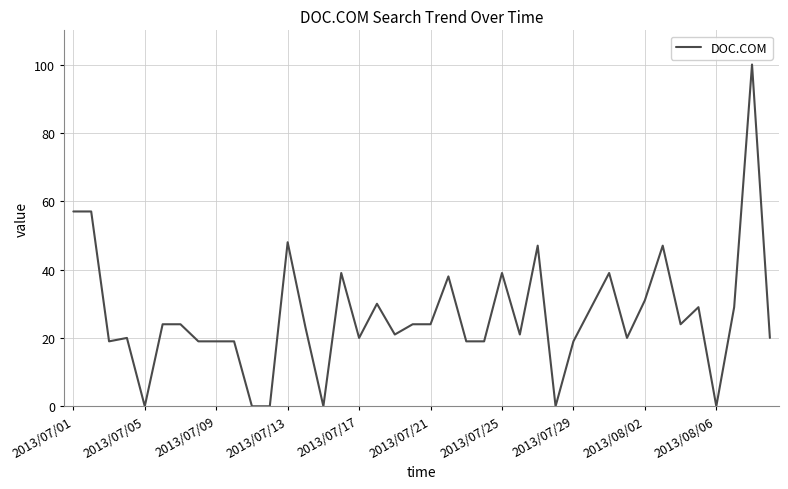

What is the maximum value shown in the chart?

100